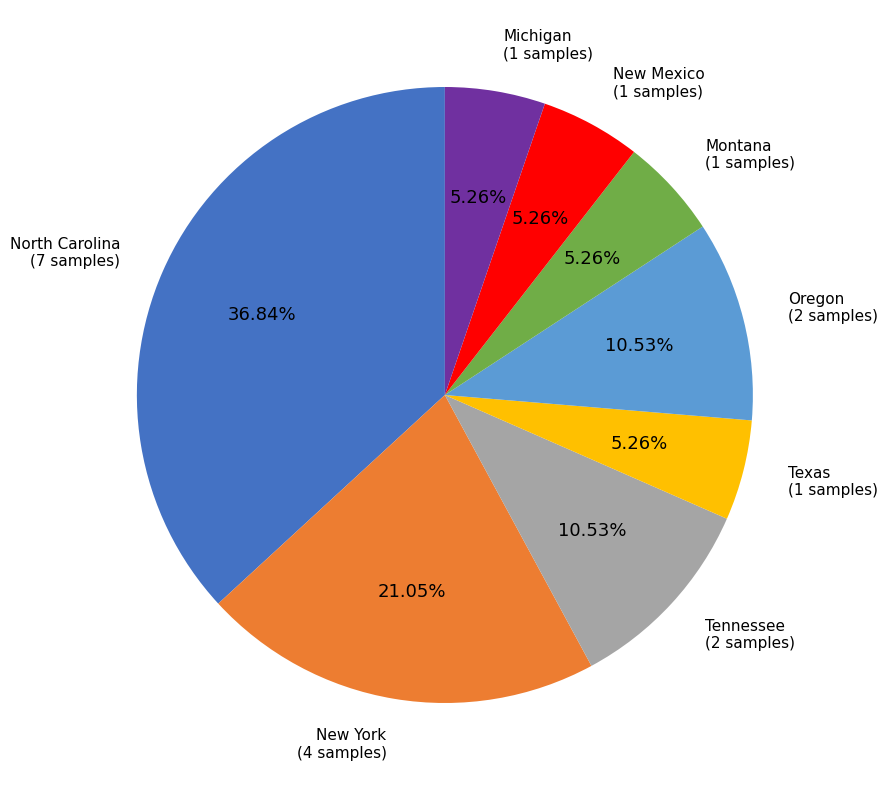

True or false: New York accounts for 21% of the total.

True